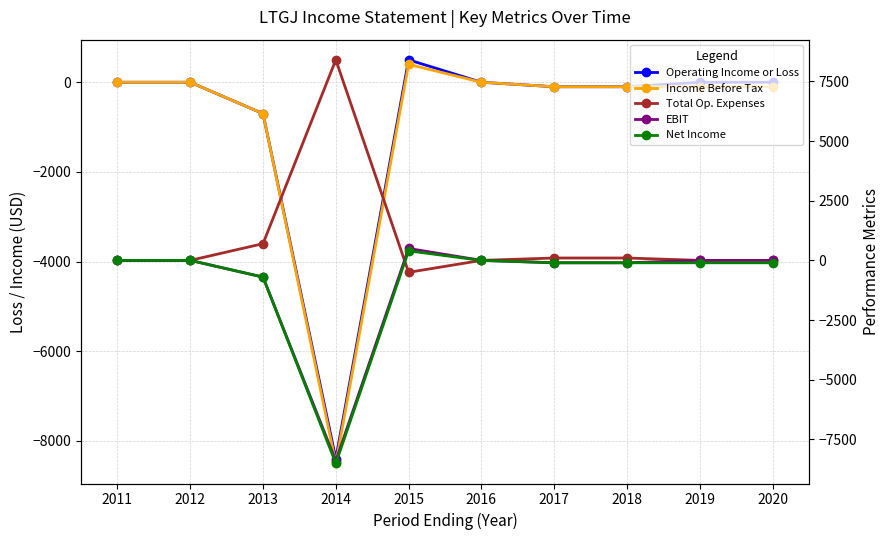

What is the difference between the maximum and minimum values in the Net Income series?

8900